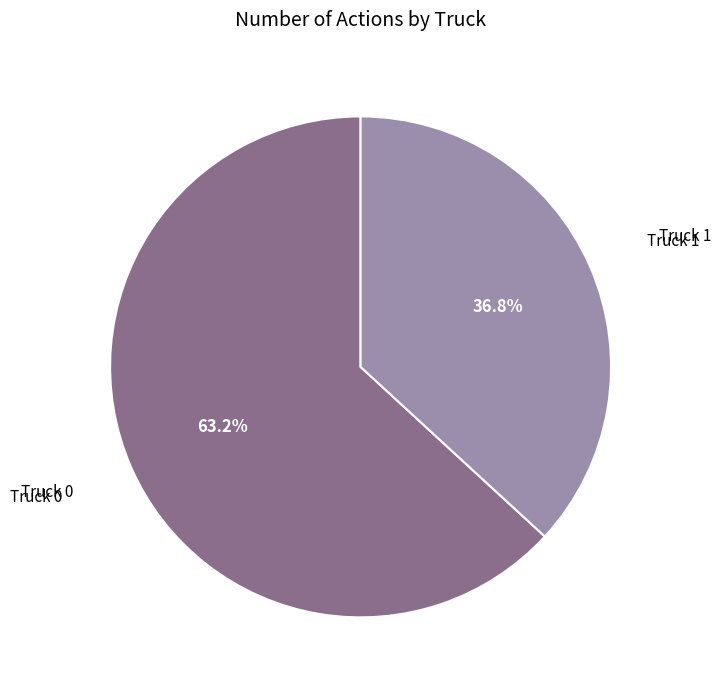

Is there a majority slice in this chart?

Yes